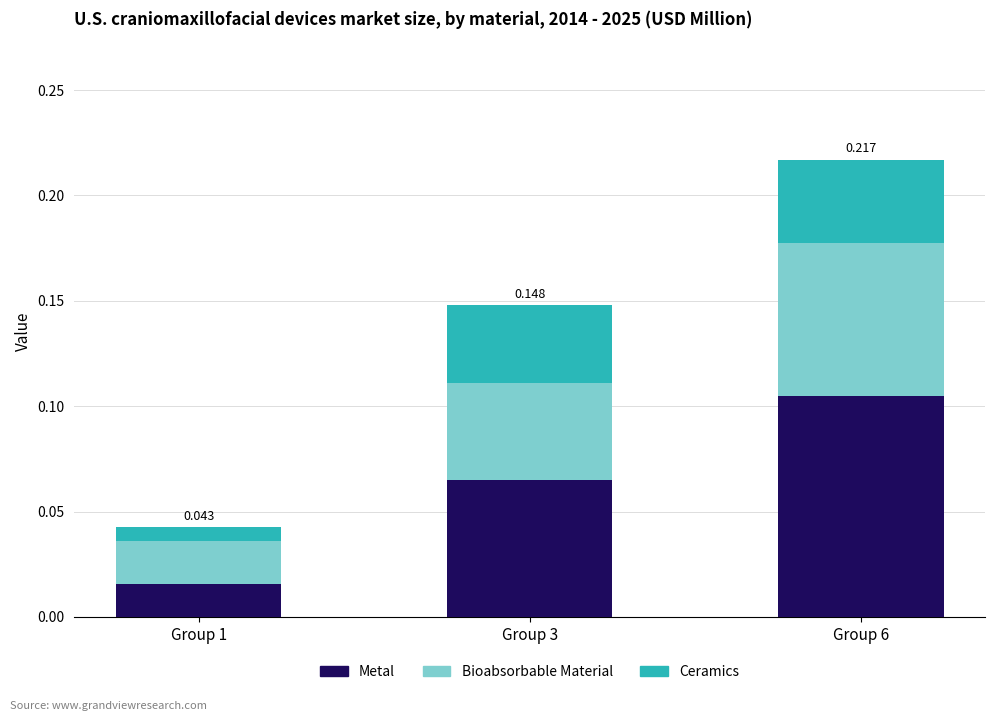

List the series in order of their peak value, lowest first.

Ceramics, Bioabsorbable Material, Metal